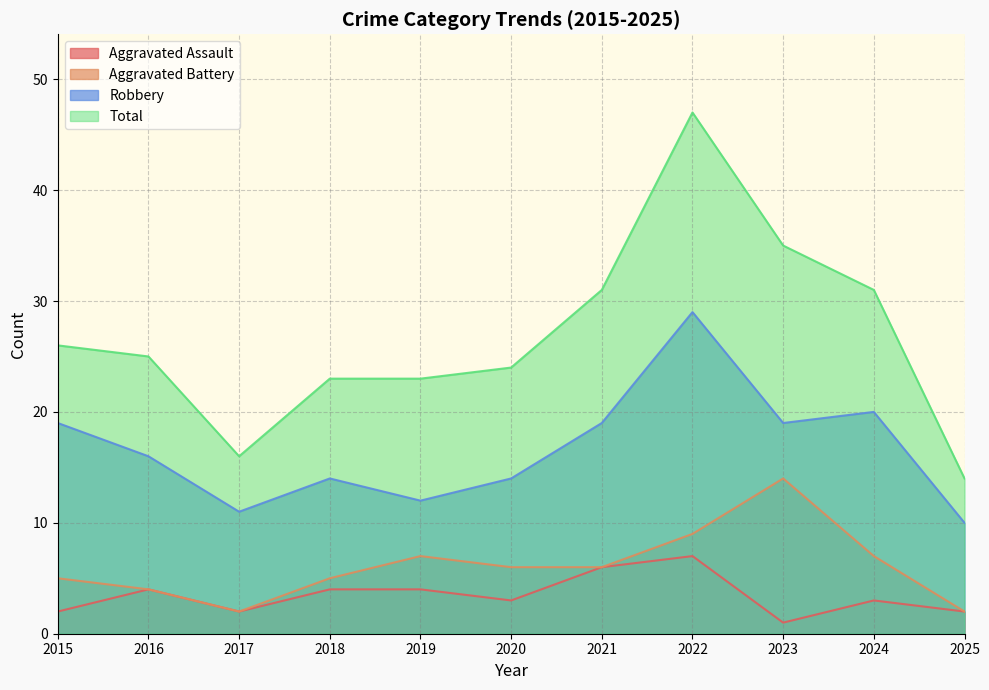

Reading right to left, what are all the values shown in this chart?

Aggravated Assault: 2025=2	2024=3	2023=1	2022=7	2021=6	2020=3	2019=4	2018=4	2017=2	2016=4	2015=2
Aggravated Battery: 2025=2	2024=7	2023=14	2022=9	2021=6	2020=6	2019=7	2018=5	2017=2	2016=4	2015=5
Robbery: 2025=10	2024=20	2023=19	2022=29	2021=19	2020=14	2019=12	2018=14	2017=11	2016=16	2015=19
Total: 2025=14	2024=31	2023=35	2022=47	2021=31	2020=24	2019=23	2018=23	2017=16	2016=25	2015=26